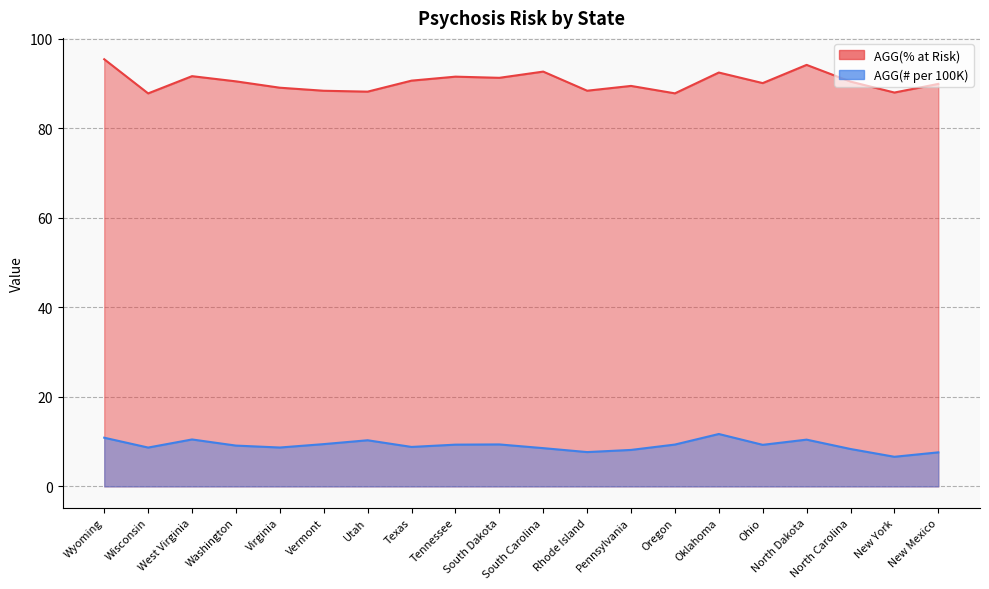

At which category is the sum across all series the highest?

Wyoming